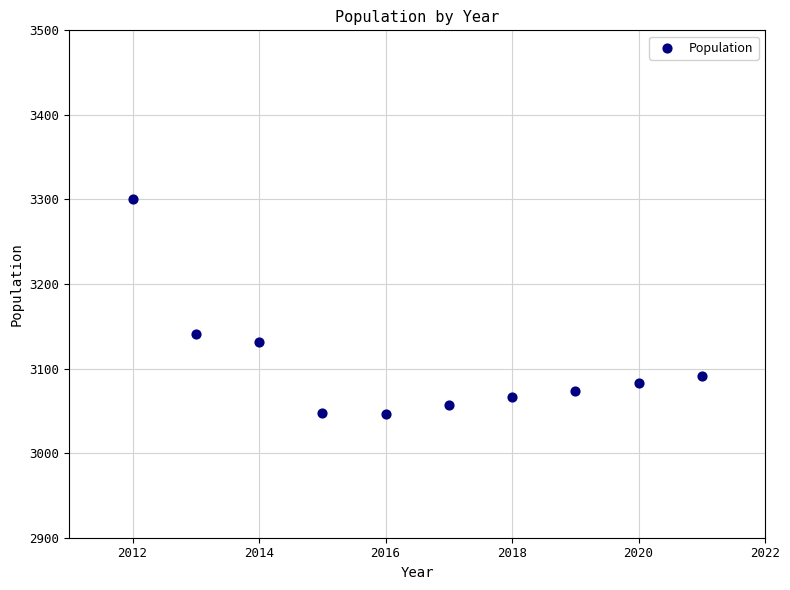

What is the average Y value?

3104